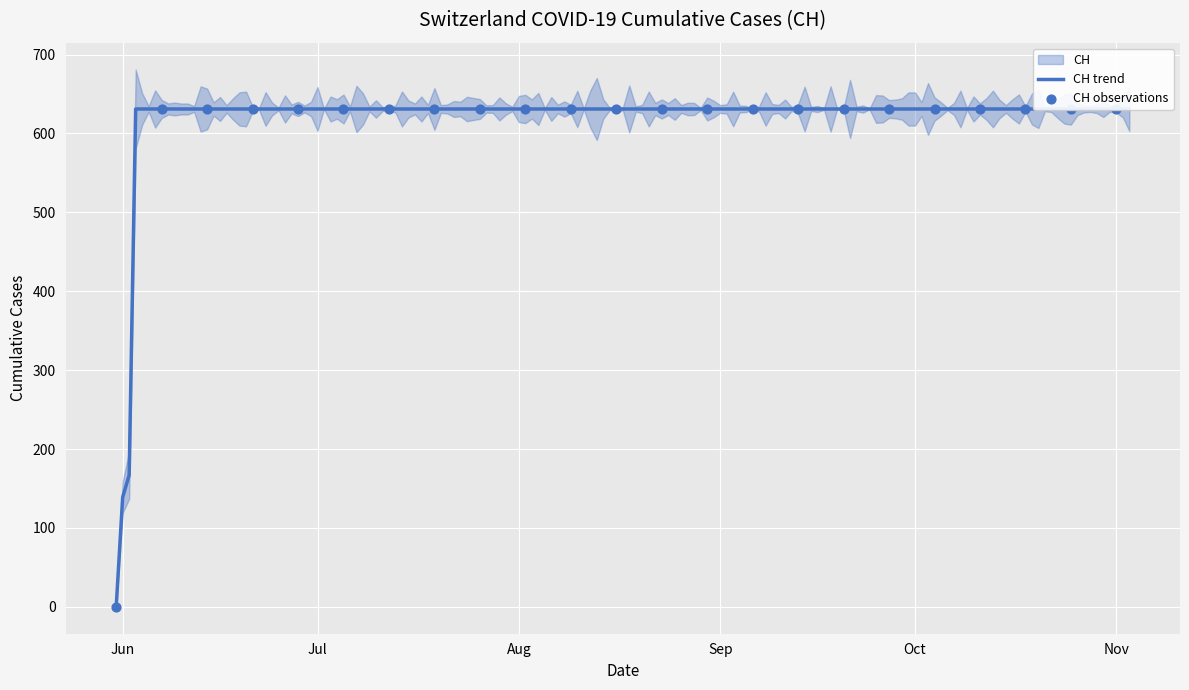

Between 2020-06-11 and 2020-06-01, which is larger?

2020-06-11